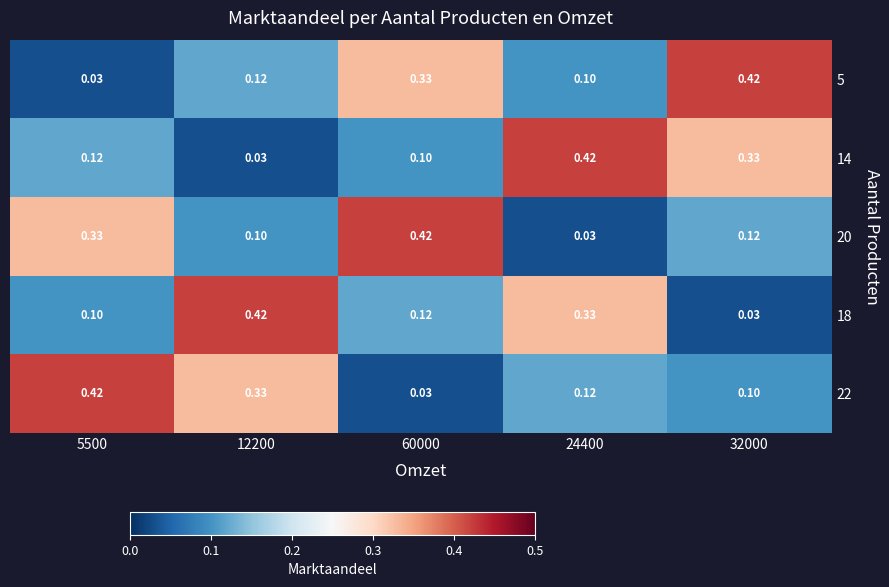

Is the value of 22 at 32000 greater than the value of 14 at 32000?

No